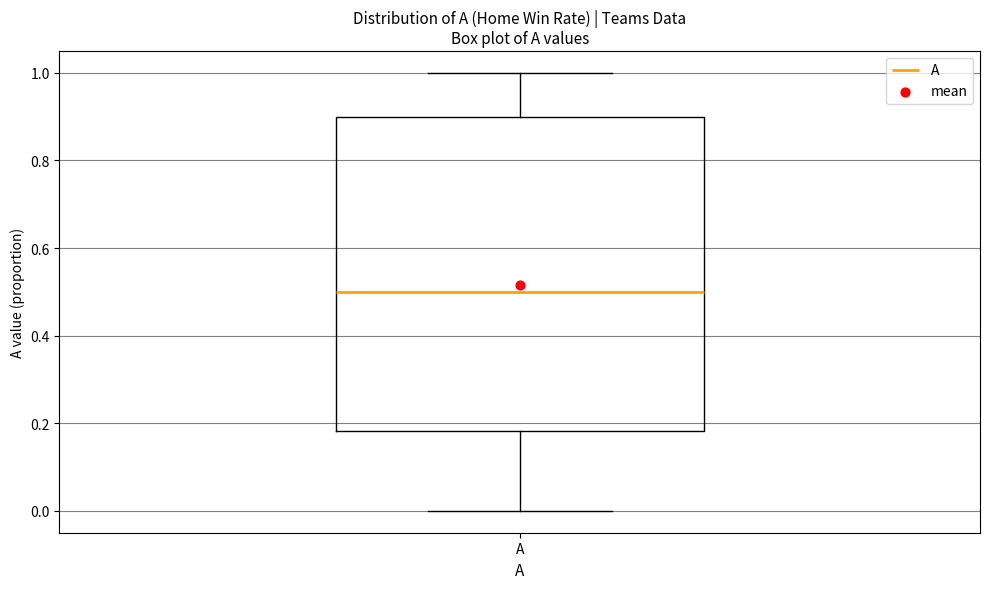

Read this box plot against the y-axis: the position of the median line, the range covered by the box, and the ends of both whiskers. The values are not printed on the chart, so give them approximately, as read against the axis.

median 0.50, box 0.18 to 0.90, whiskers 0.00 to 1.00